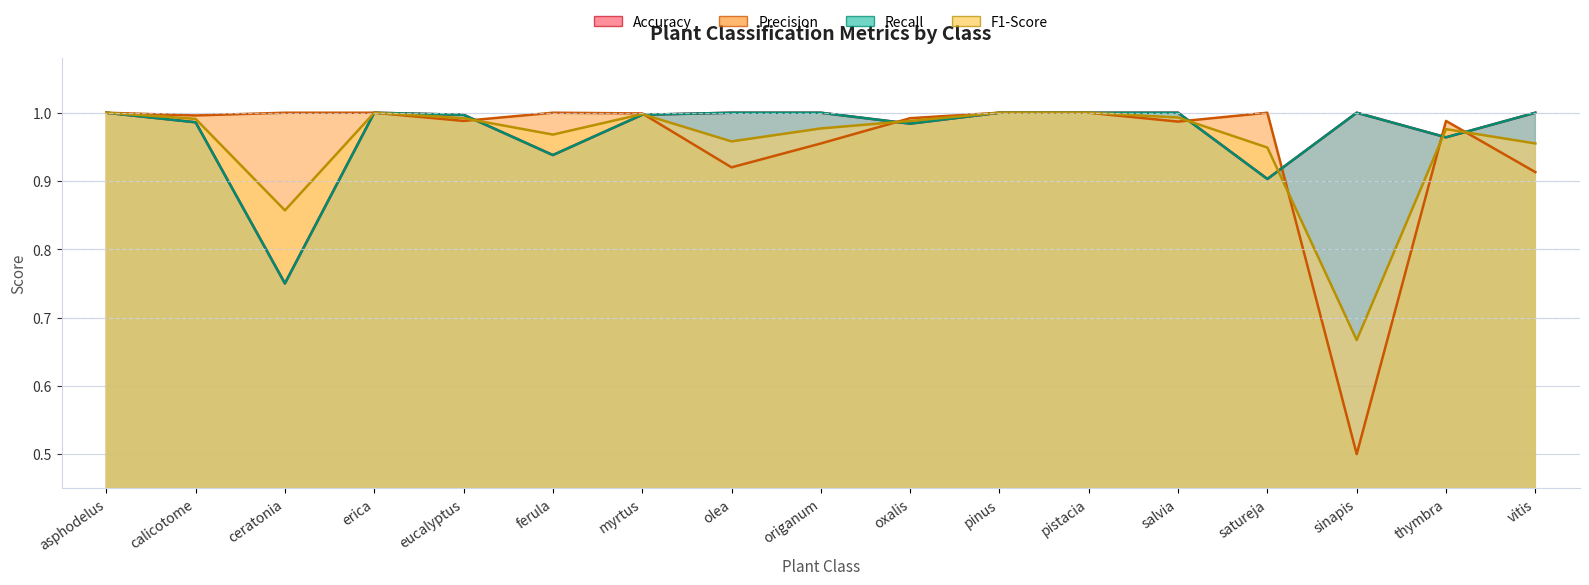

What is the difference between the maximum and second lowest values in the Precision series?

0.1